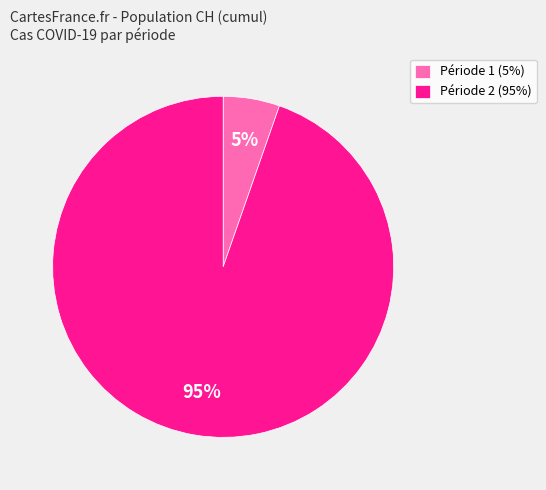

True or false: Période 2 (95%) accounts for 95% of the total.

True